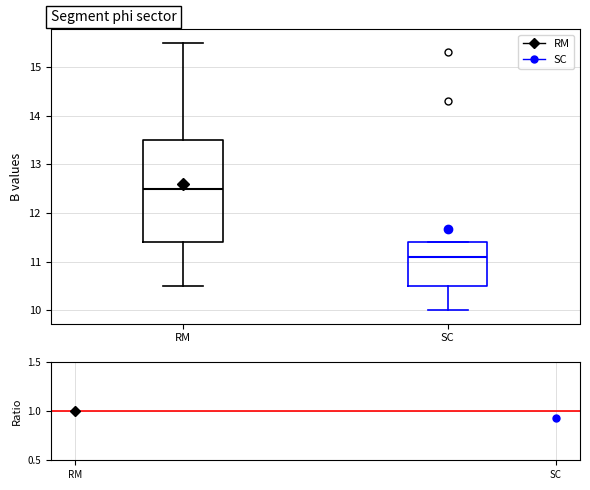

Where does the median line of the box for SC sit on the y-axis? The values are not printed on the chart, so give them approximately, as read against the axis.

11.1